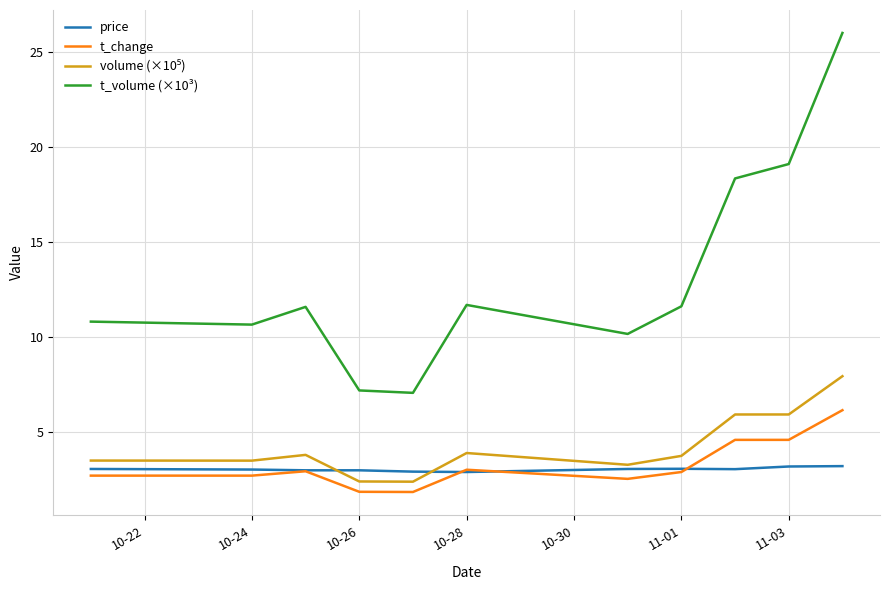

Which series has the largest total across all categories?

t_volume (×10³)